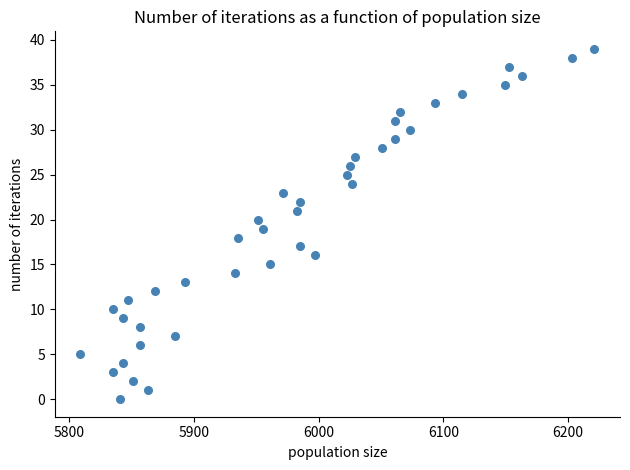

What is the range of X values (max minus min)?

412